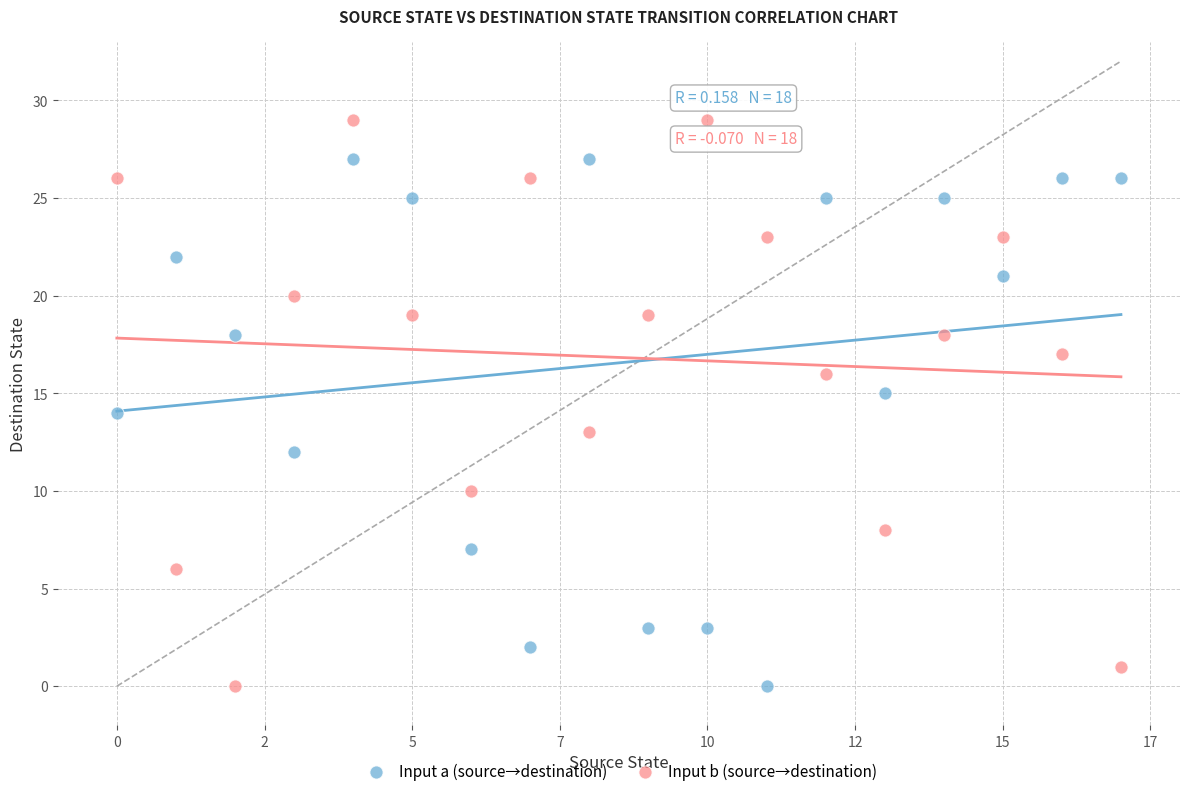

Which series has the widest spread of Y values?

Input b (source→destination)